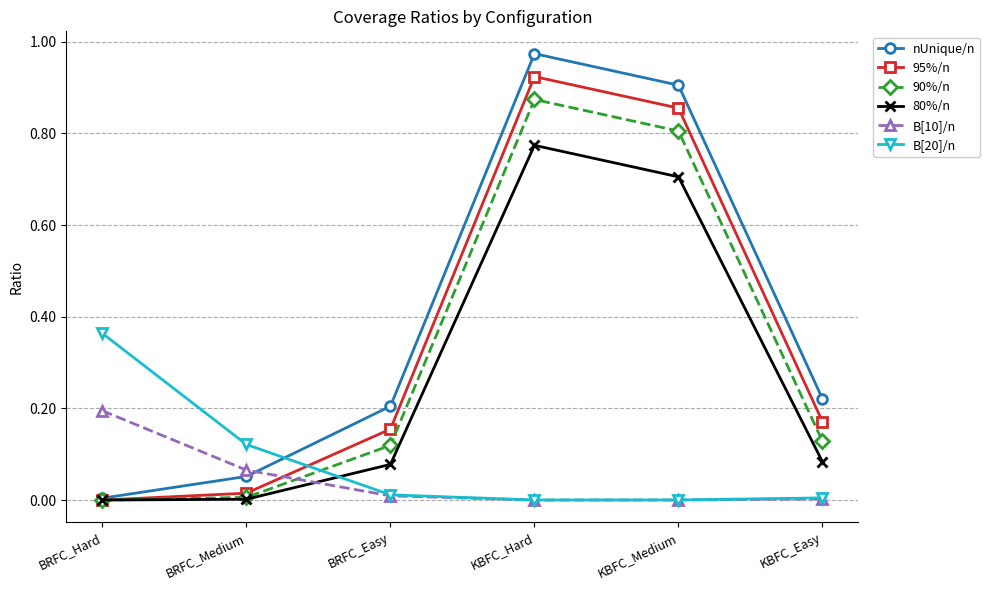

Which series has the largest total across all categories?

nUnique/n